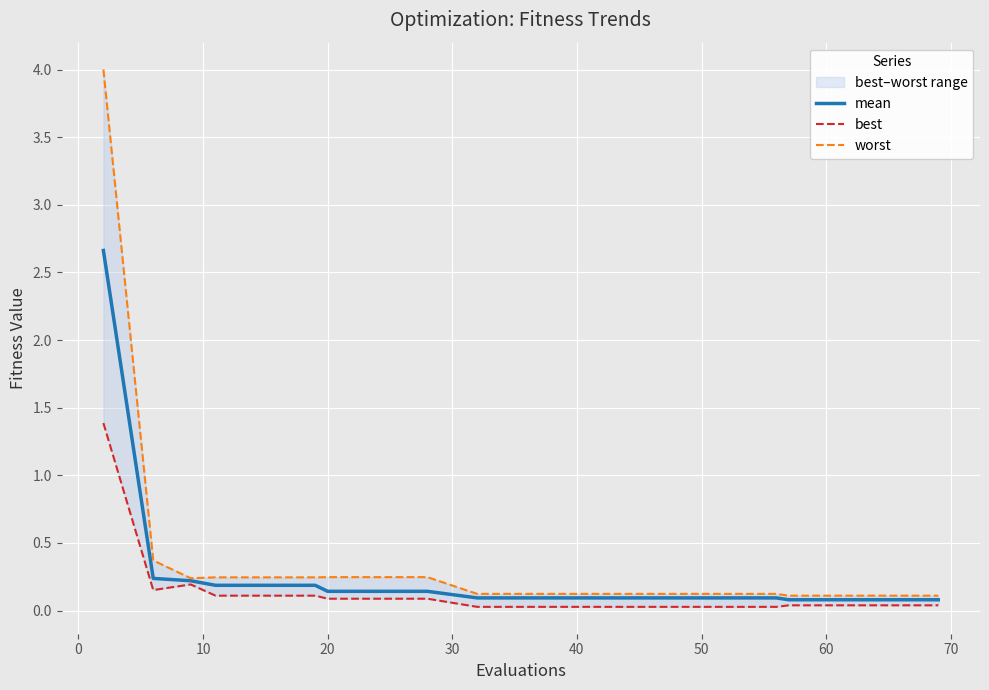

What is the maximum value for mean?

2.7